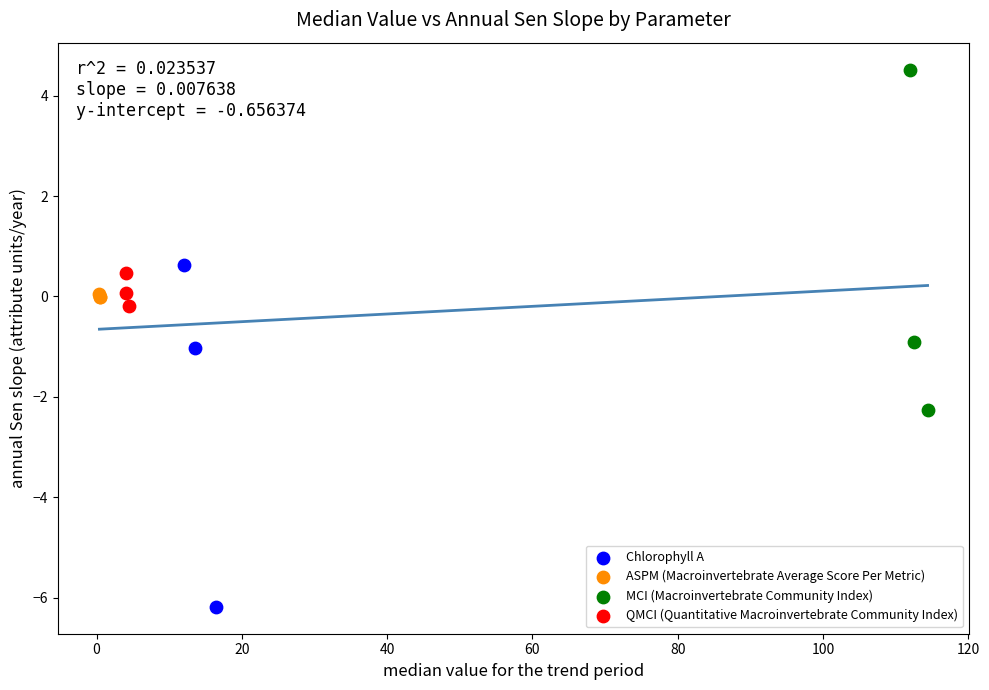

Which series contains the lowest Y value?

Chlorophyll A